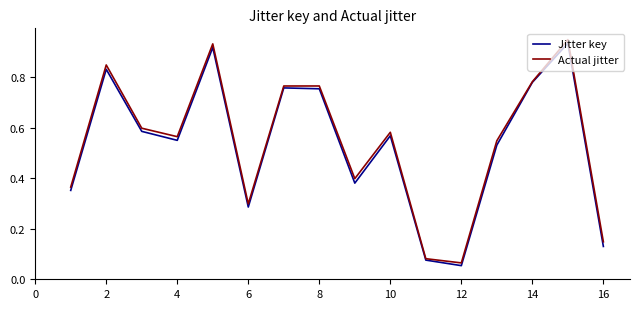

What is the lowest value of the Jitter key series?

0.1